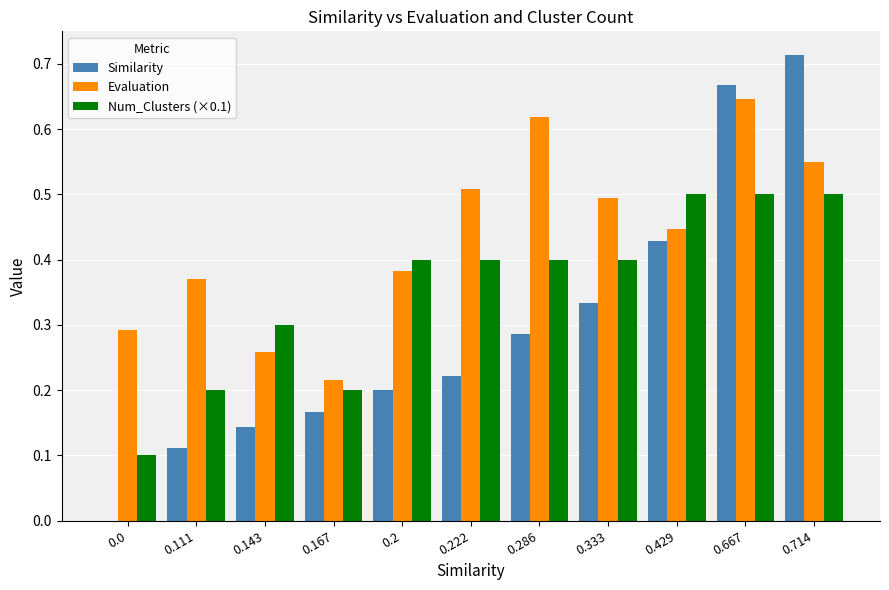

What is the sum of all Num_Clusters (×0.1) values?

3.9